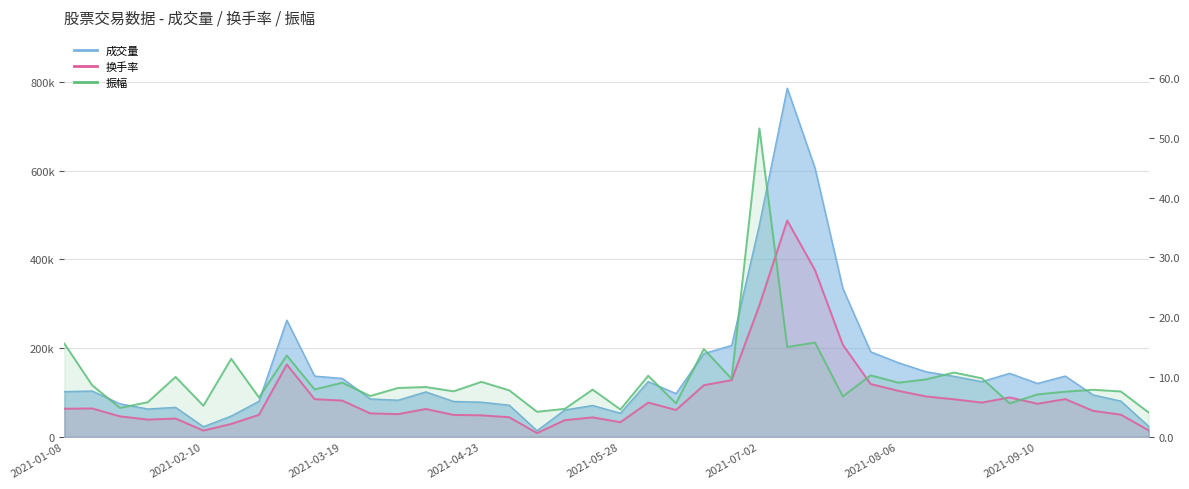

What is the difference between the 振幅 values at 24 and 29?

0.6